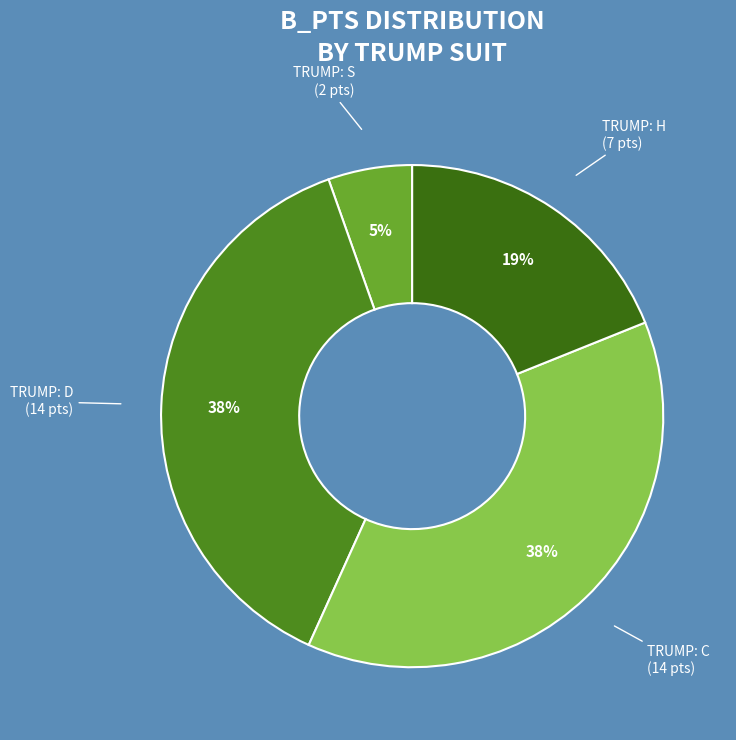

How many segments does this pie chart have?

4